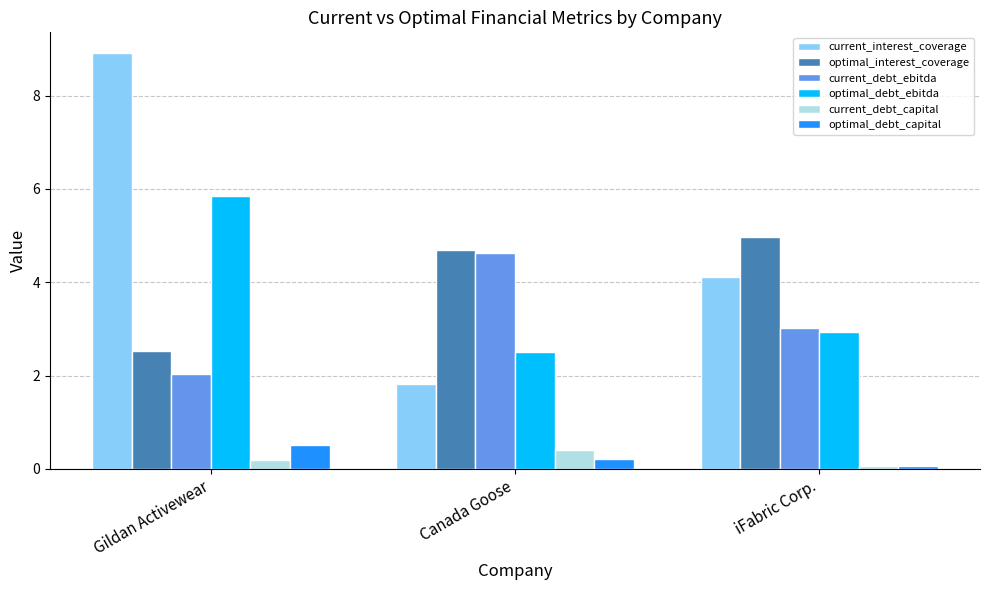

Where does the optimal_interest_coverage series first go above 4?

Canada Goose